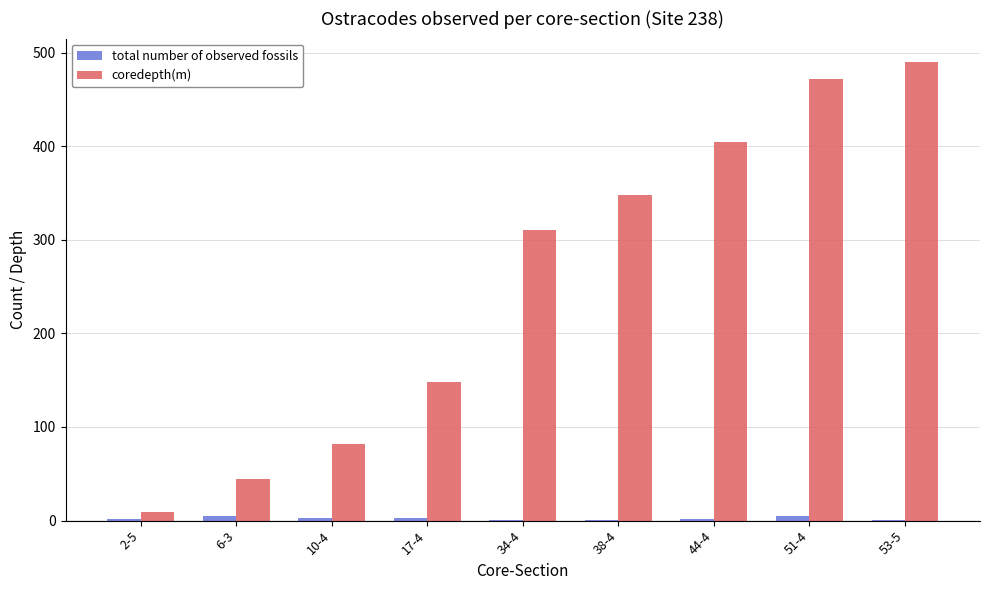

The value of coredepth(m) at 51-4 is 681.0. True or false?

False